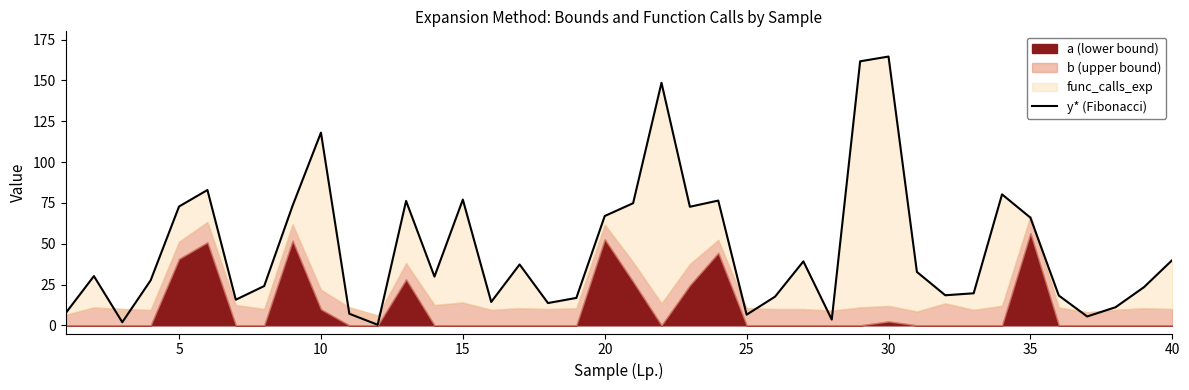

How many lines are shown in the chart?

1